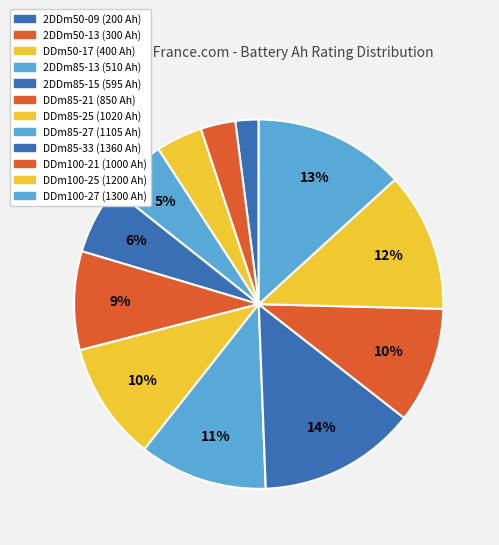

What is the largest slice in the pie chart?

DDm85-33